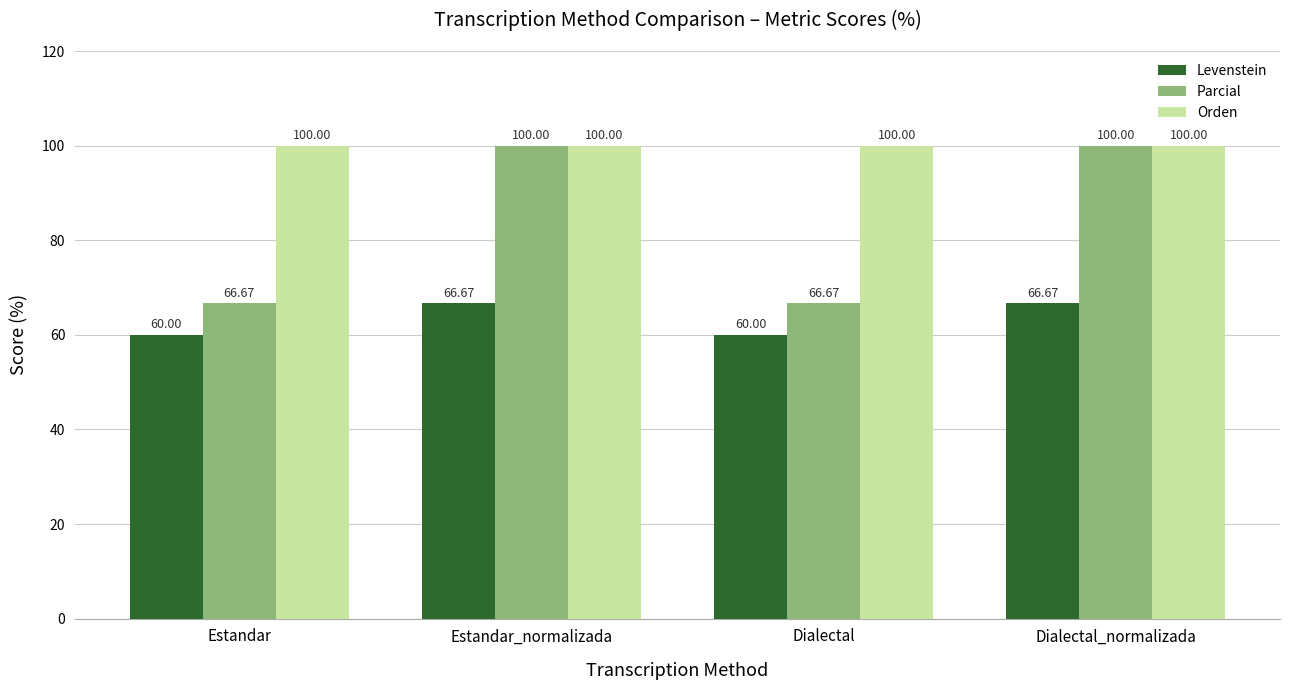

What is the sum of the Parcial values at Estandar_normalizada and Dialectal?

166.7